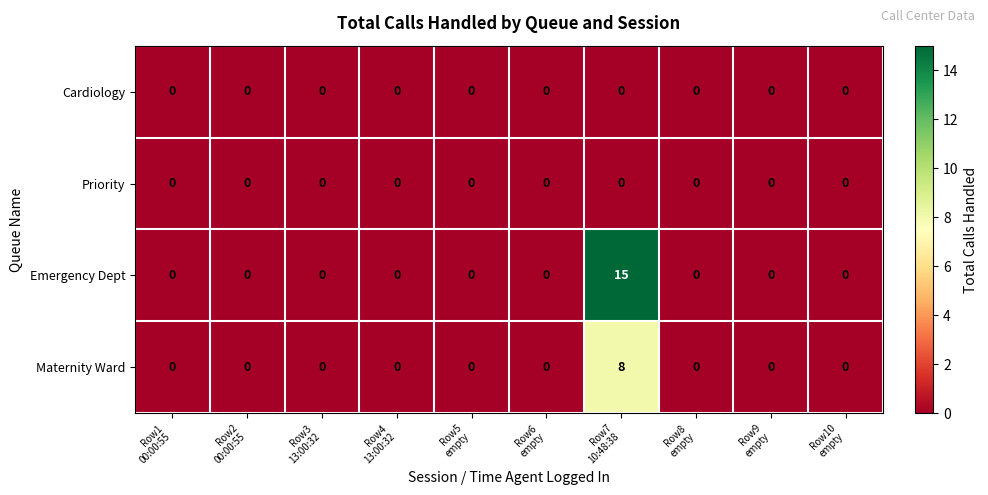

At which category does the chart reach its peak across all series?

Row7
10:48:38